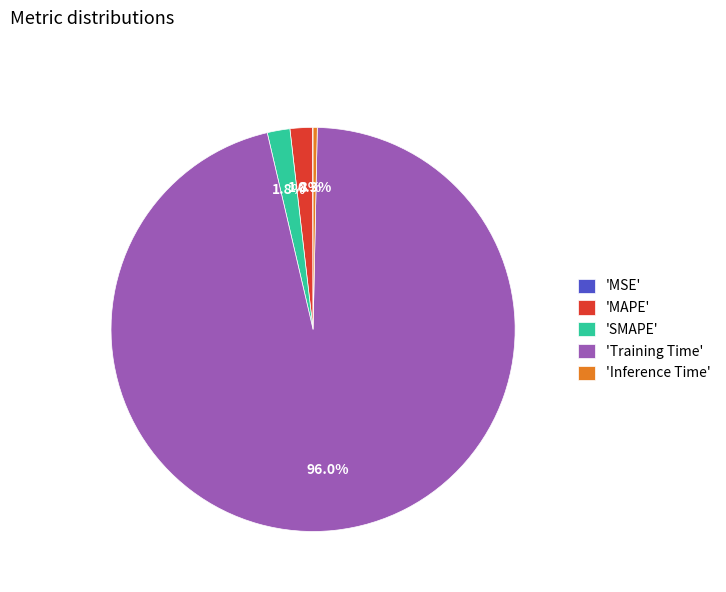

To the nearest percent, what is the average slice percentage?

20%